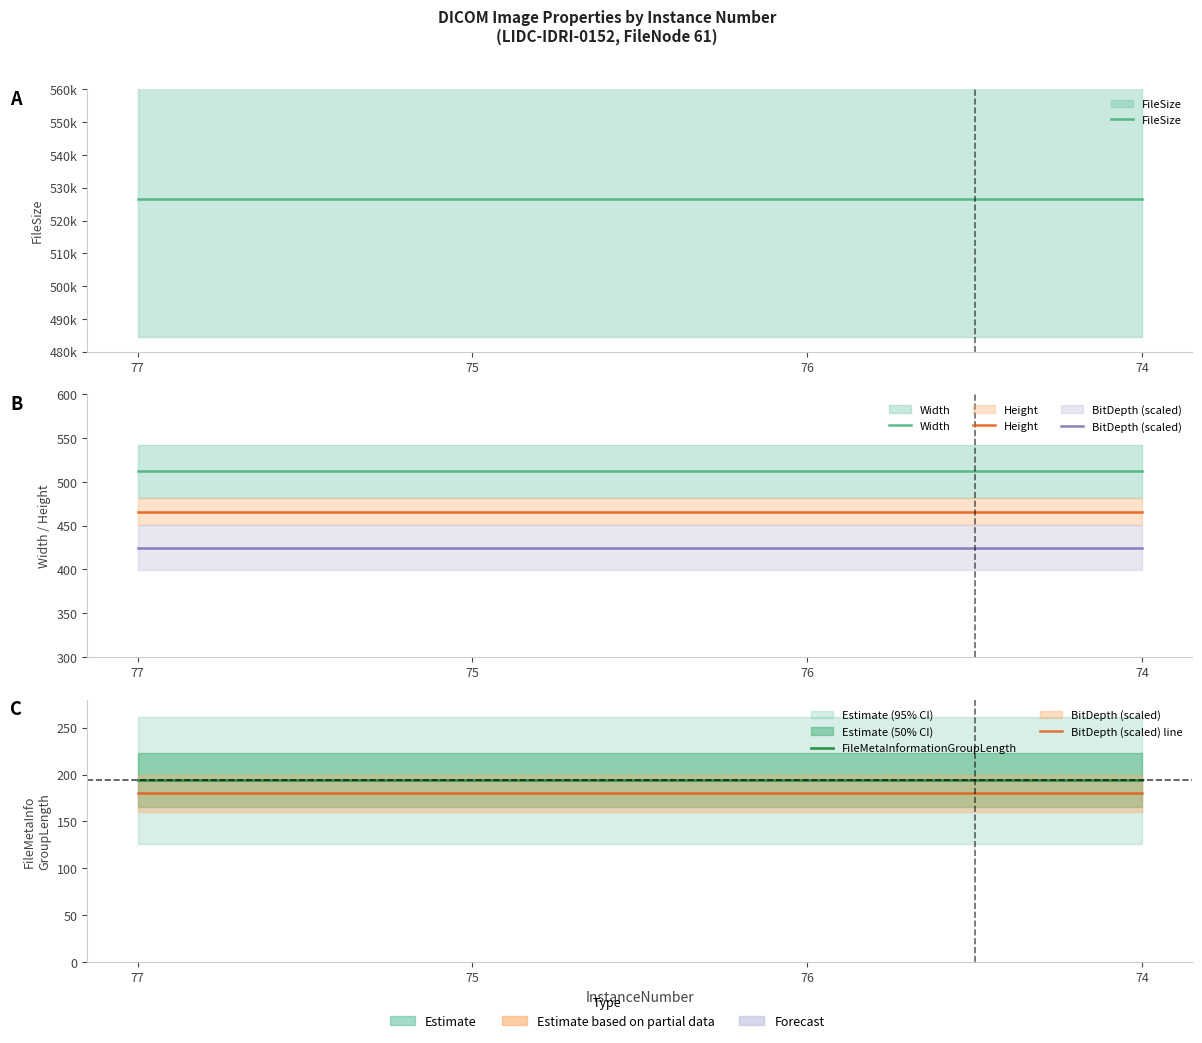

List the labels in order of Width value, largest first.

77, 75, 76, 74